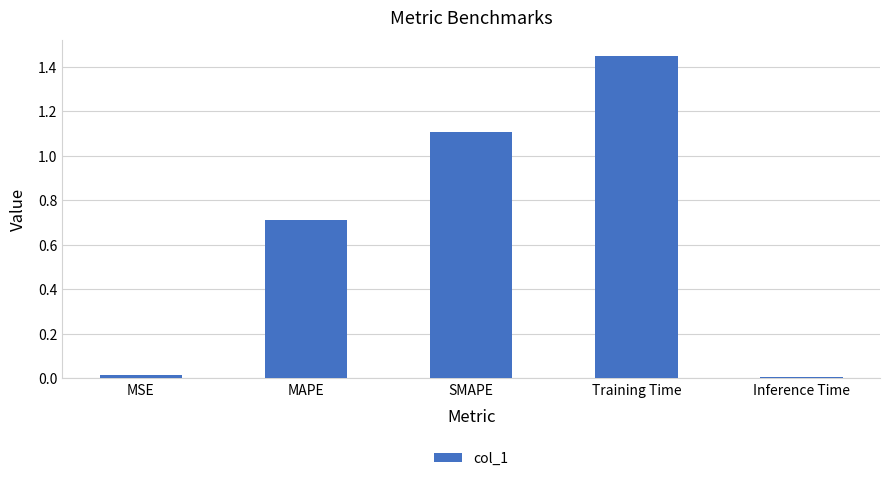

What is the sum of the values at Inference Time and SMAPE?

1.1